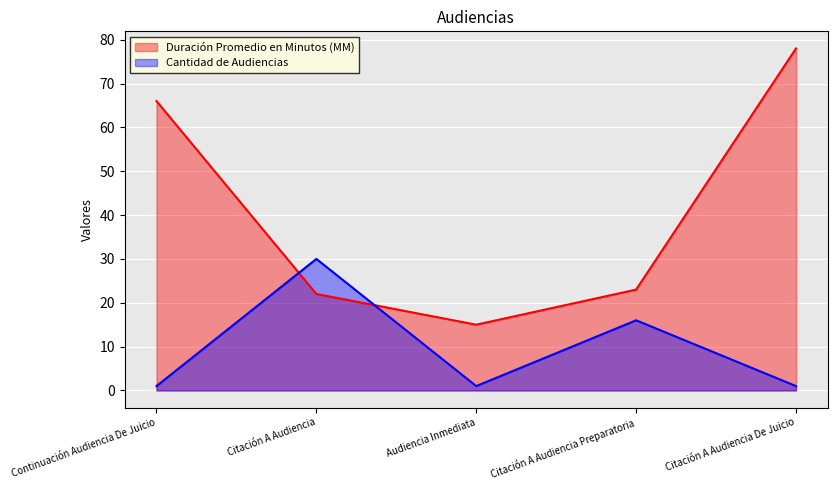

True or false: Cantidad de Audiencias has more than 0 points higher than both neighbors.

True